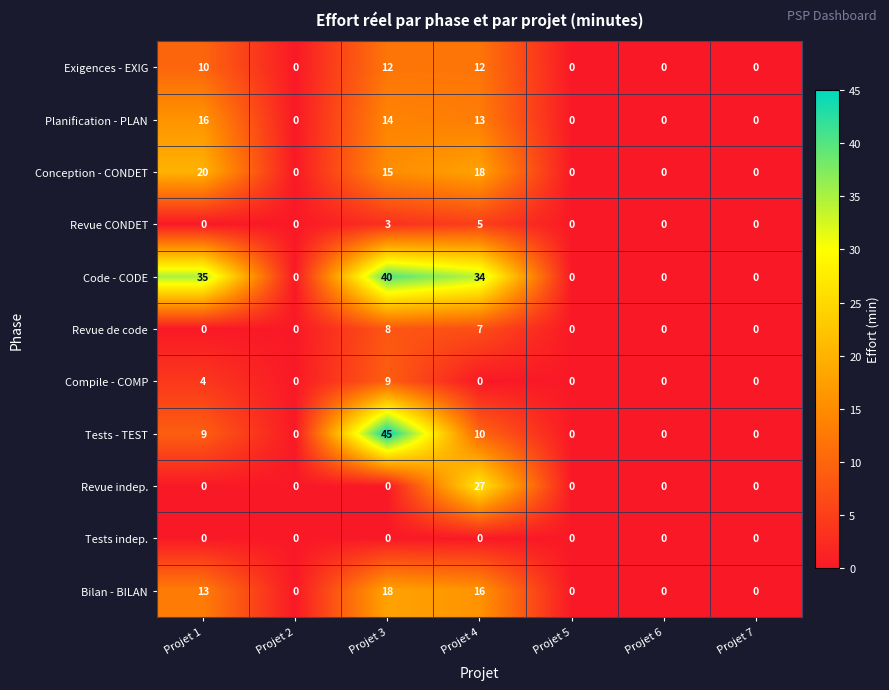

What is the sum of the Conception - CONDET values at Projet 7 and Projet 1?

20